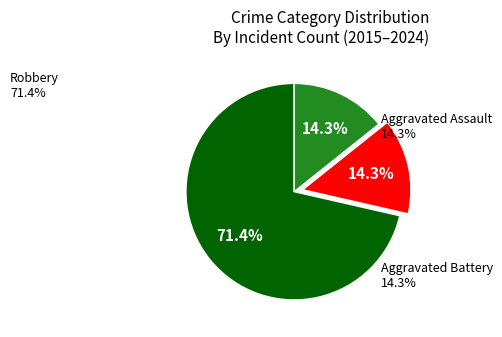

Count the number of slices in the pie.

3